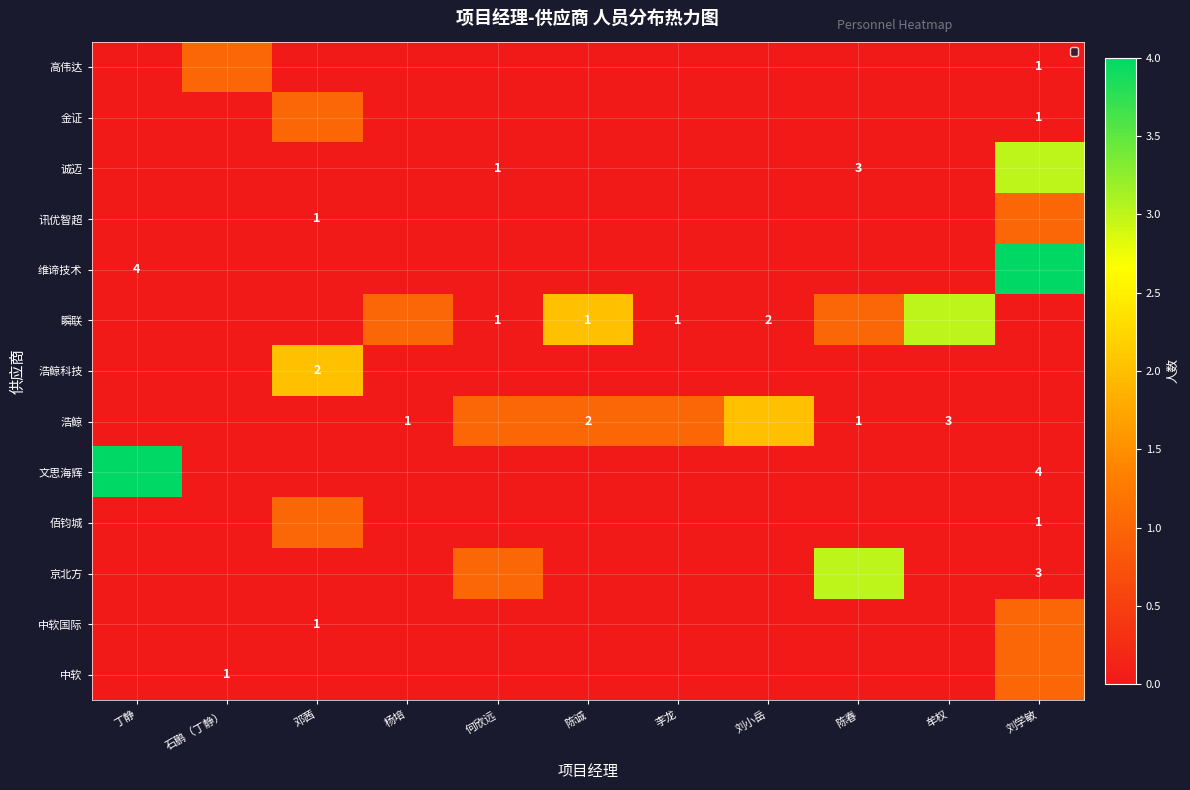

Is the value of 佰钧城 at 石鹏（丁静） greater than the value of 京北方 at 何欣远?

No